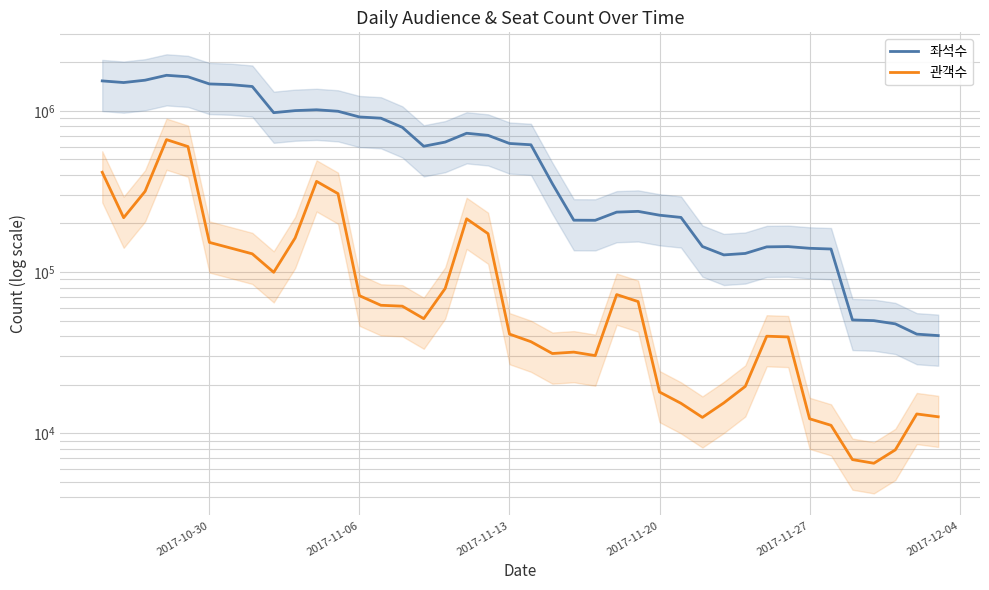

Is the value of 좌석수 at 2017-11-13 greater than the value of 관객수 at 2017-11-13?

Yes